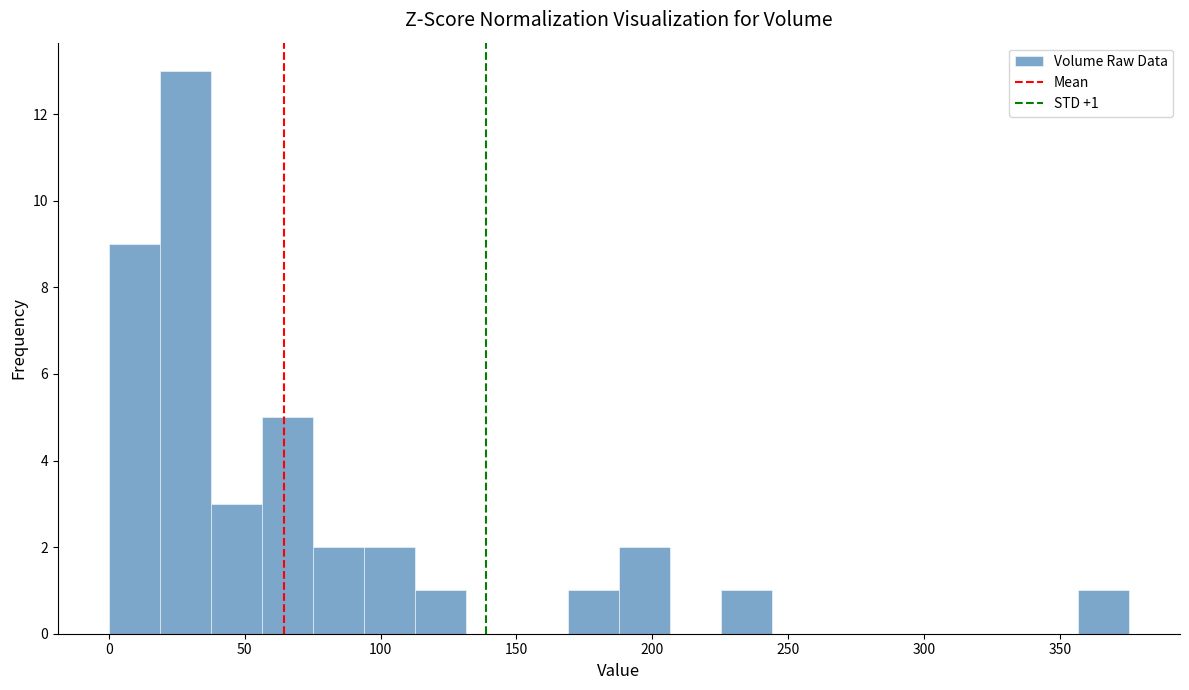

Read against the x-axis, roughly where is the centre of the tallest bar?

30